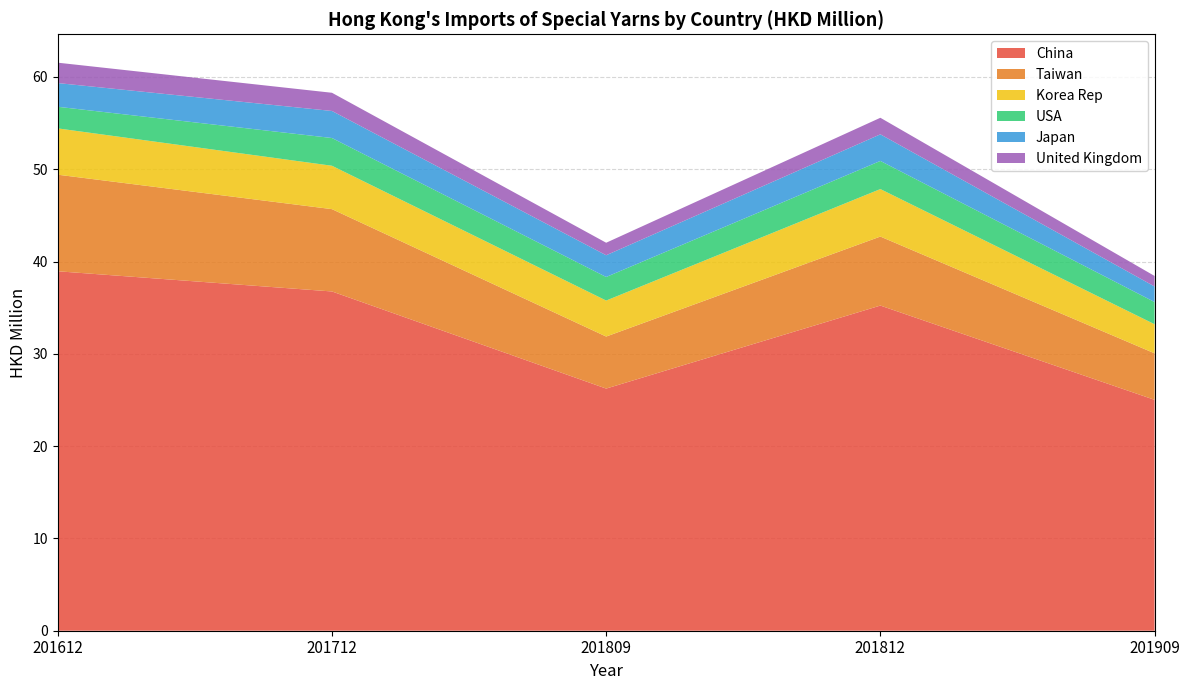

Reading left to right, what are all the values shown in this chart?

China: 201612=38.9	201712=36.8	201809=26.2	201812=35.2	201909=25.0
Taiwan: 201612=10.5	201712=8.9	201809=5.6	201812=7.5	201909=5.0
Korea Rep: 201612=5.0	201712=4.7	201809=3.9	201812=5.1	201909=3.1
USA: 201612=2.3	201712=3.0	201809=2.6	201812=3.0	201909=2.4
Japan: 201612=2.6	201712=2.9	201809=2.4	201812=2.9	201909=1.7
United Kingdom: 201612=2.2	201712=2.0	201809=1.4	201812=1.8	201909=1.1